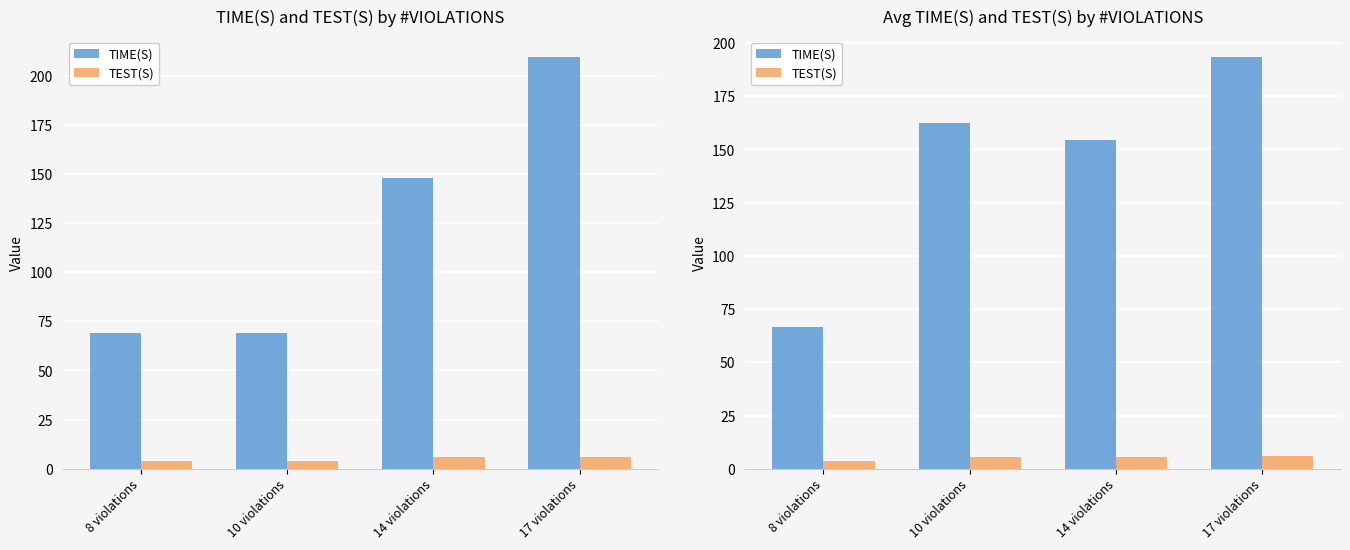

True or false: TIME(S) has a value of 116.3 at 8 violations.

False